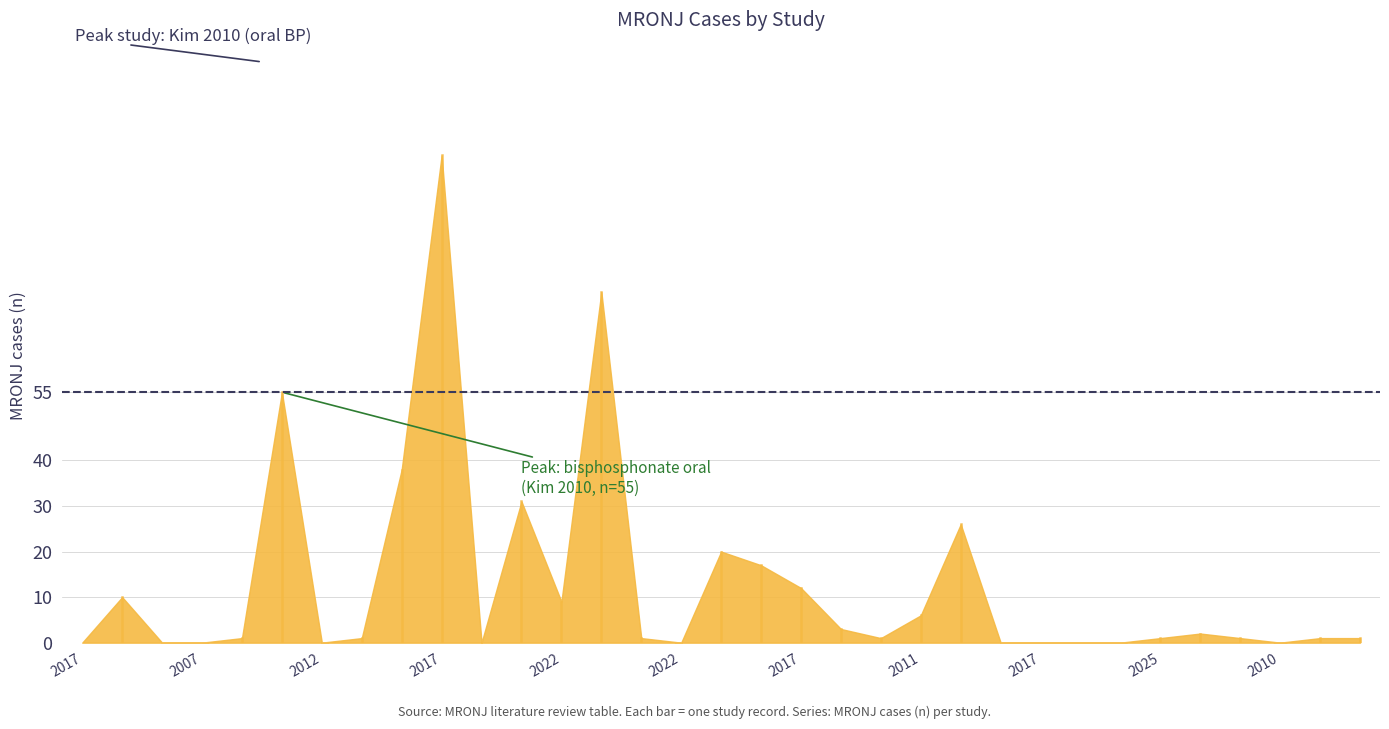

At which category does the chart reach its peak across all series?

2017